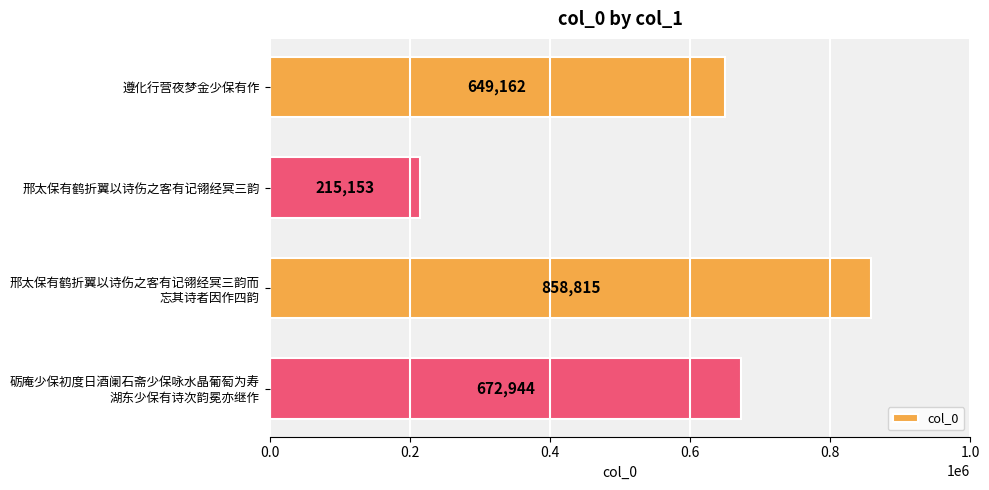

What is the label of the 3rd bar from the bottom?

邢太保有鹤折翼以诗伤之客有记翎经冥三韵